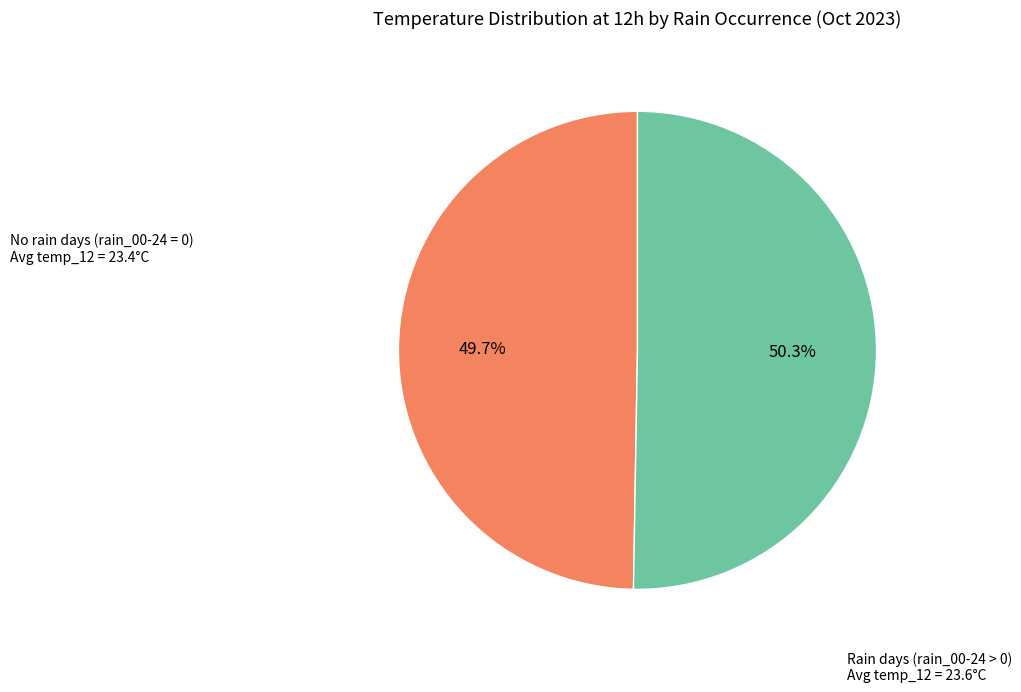

Does any single category account for the majority?

Yes